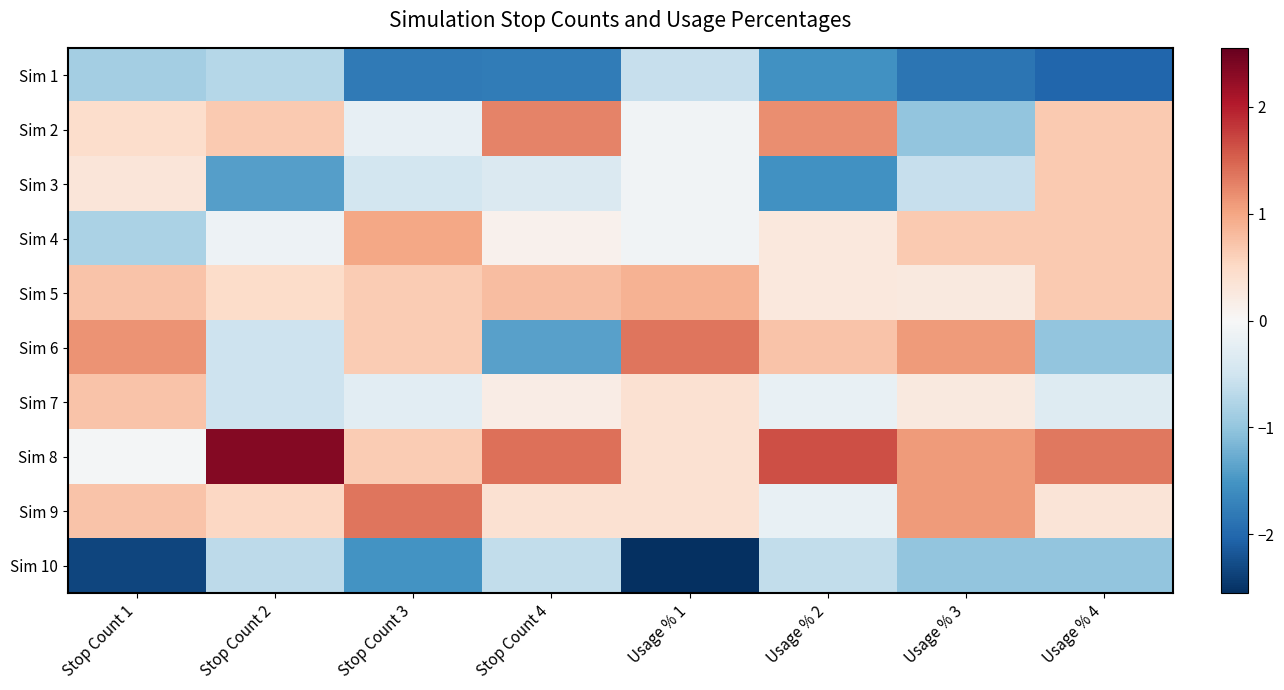

At which category is the sum across all series the highest?

Stop Count 3